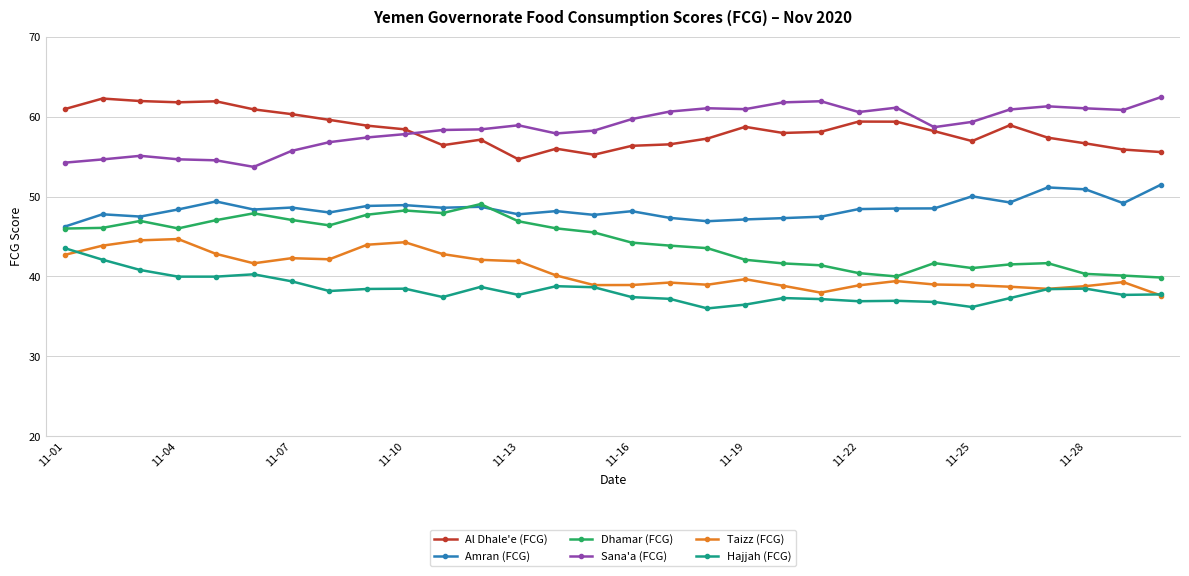

What is the value of the Amran (FCG) point at the 7th from the left?

48.6